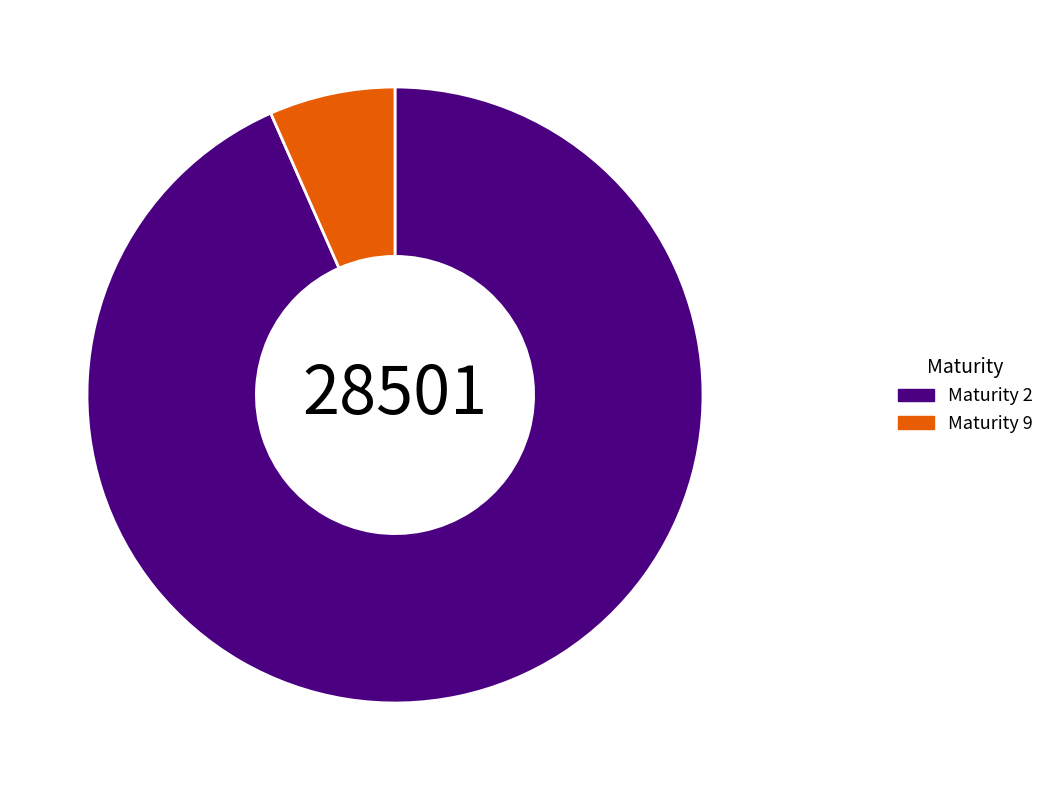

Which category has the biggest portion of the pie?

Maturity 2